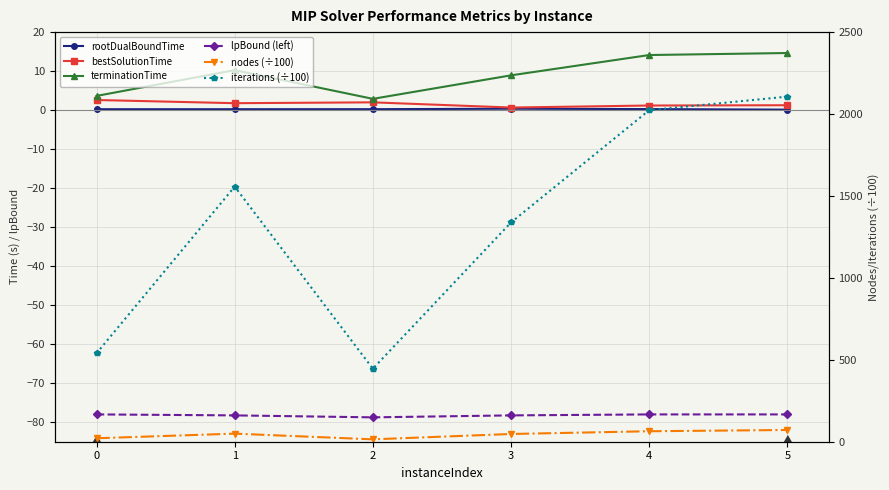

Reading left to right, list all the values displayed in this chart.

rootDualBoundTime: 0=0.2	1=0.2	2=0.2	3=0.4	4=0.3	5=0.1
bestSolutionTime: 0=2.6	1=1.8	2=2.0	3=0.7	4=1.2	5=1.3
terminationTime: 0=3.6	1=10.3	2=2.9	3=8.9	4=14.1	5=14.6
lpBound (left): 0=-78.0	1=-78.2	2=-78.8	3=-78.2	4=-78.0	5=-78.0
nodes (÷100): 0=21.2	1=49.4	2=14.5	3=47.3	4=63.9	5=71.7
iterations (÷100): 0=539.8	1=1557.0	2=445.6	3=1338.3	4=2023.3	5=2106.2